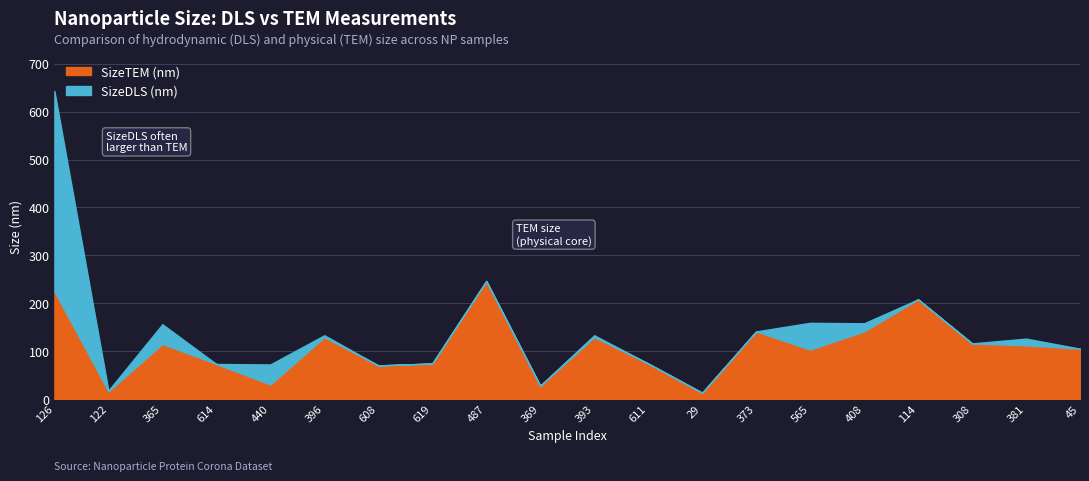

What are all the series names shown in the legend?

SizeDLS (nm), SizeTEM (nm)